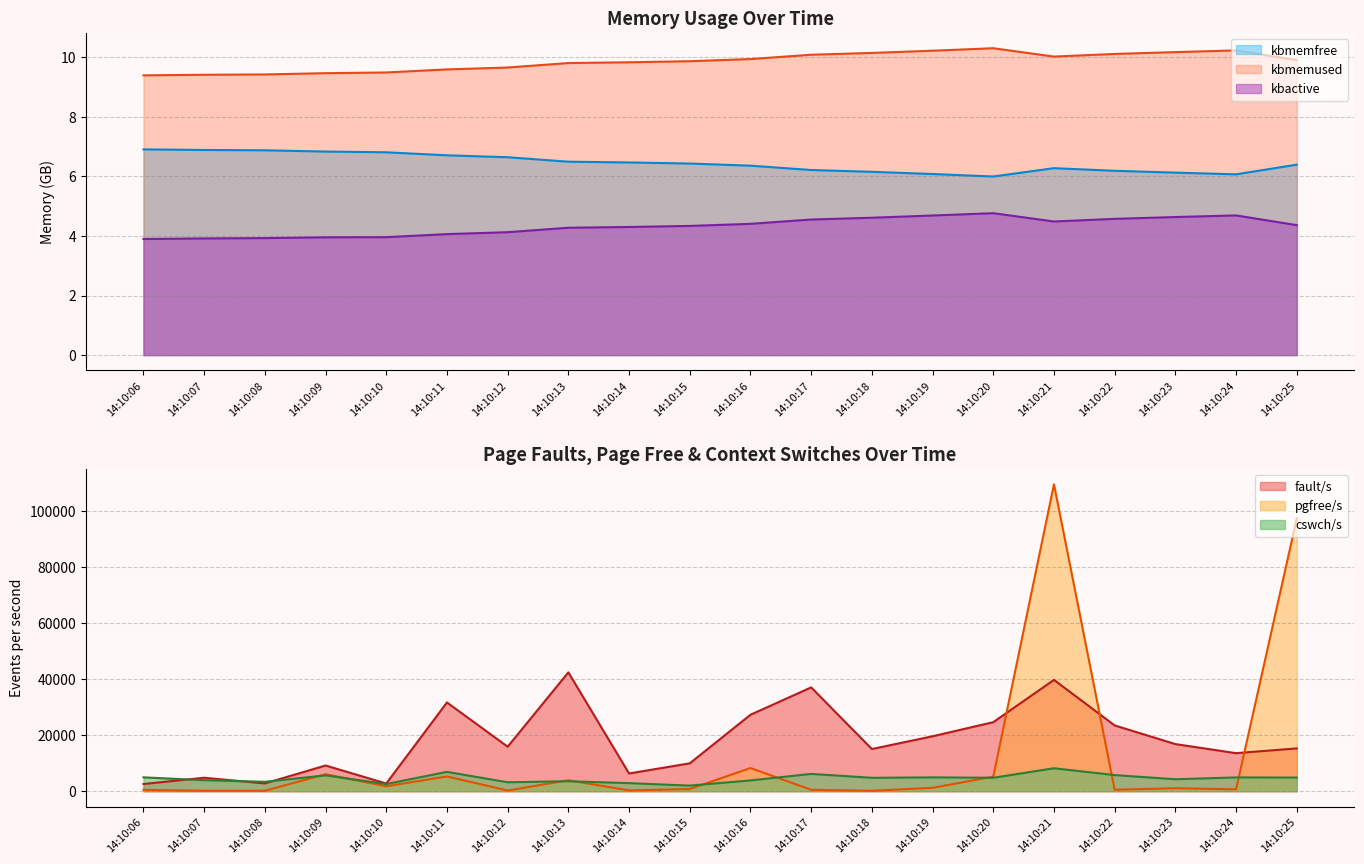

What is the value of the cswch/s point at the 7th from the left?

3184.0